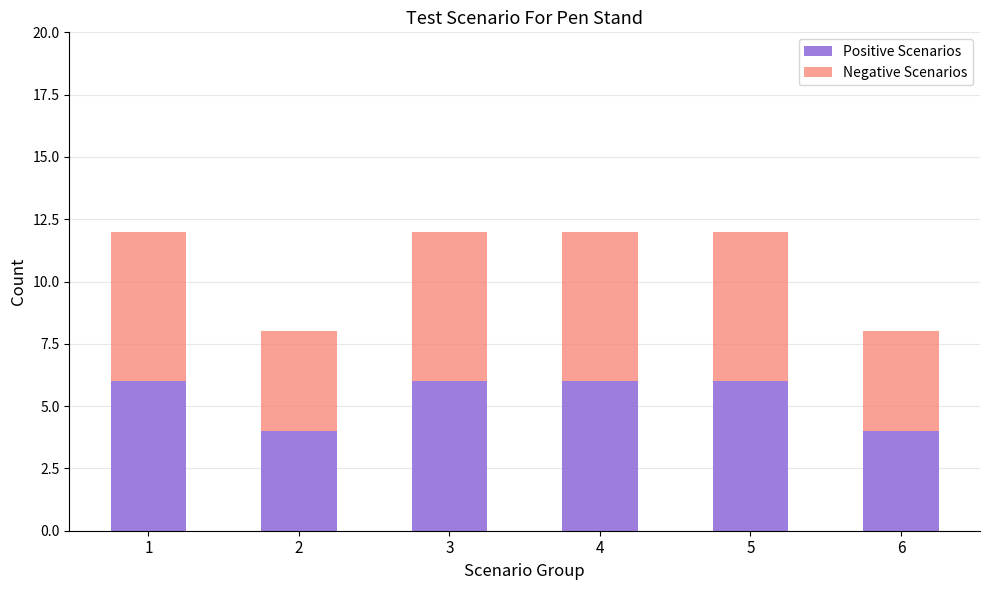

How many series are shown in this chart?

2